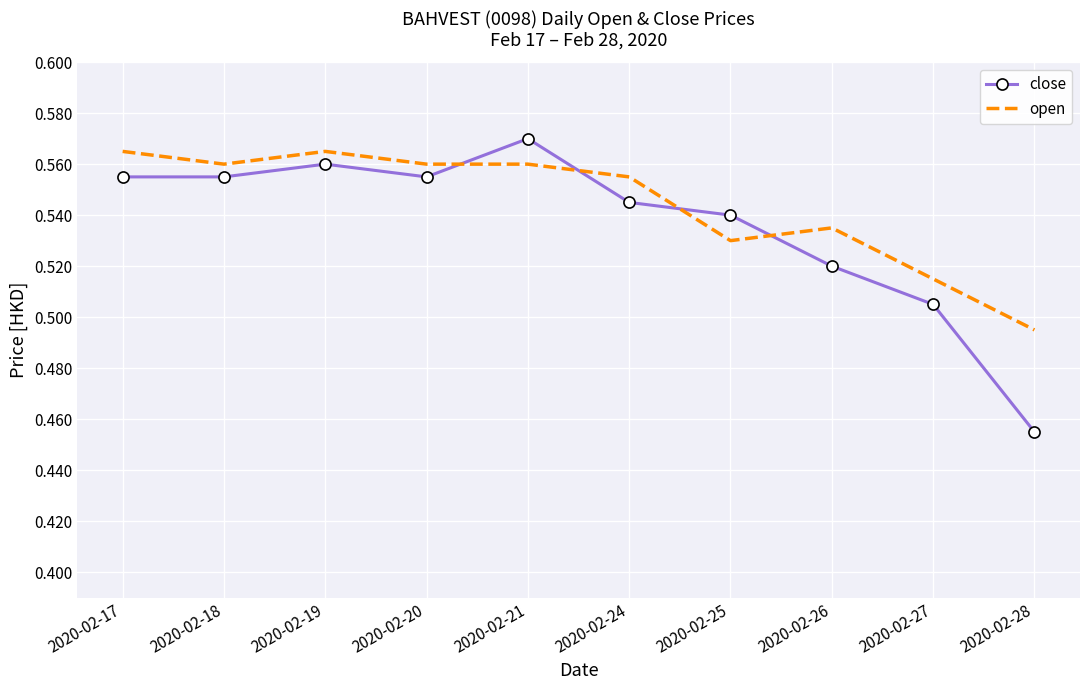

At which label is close closest to 0?

2020-02-28